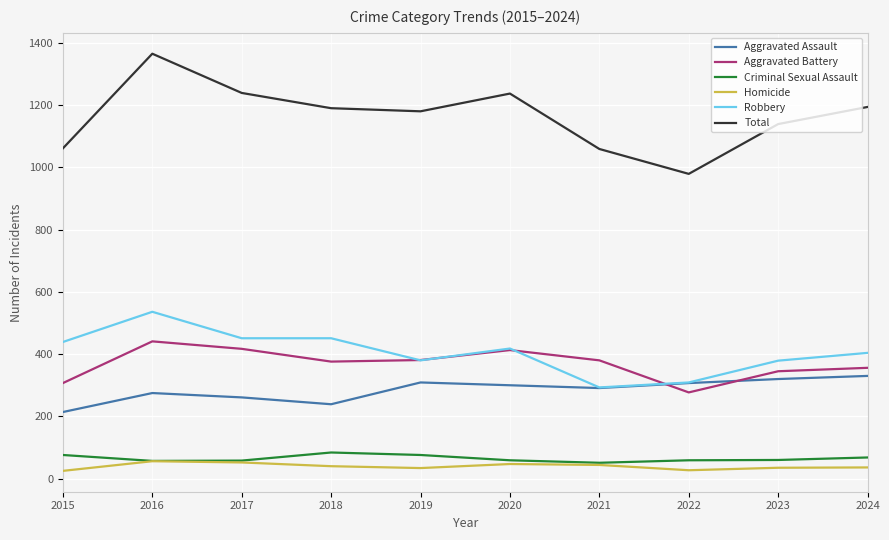

Which series has the largest total across all categories?

Total